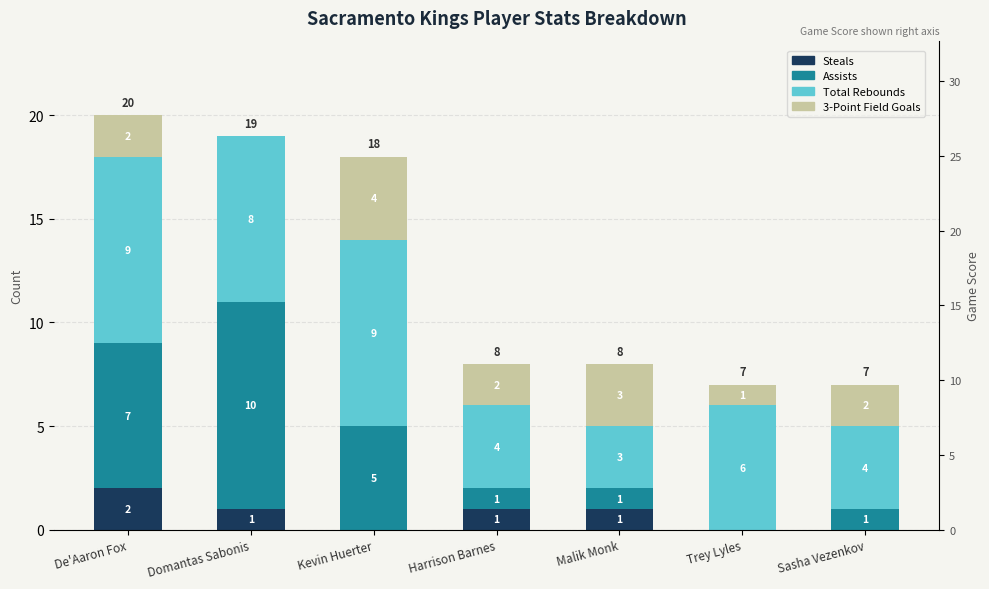

Which has a higher value, Kevin Huerter or Sasha Vezenkov?

Kevin Huerter